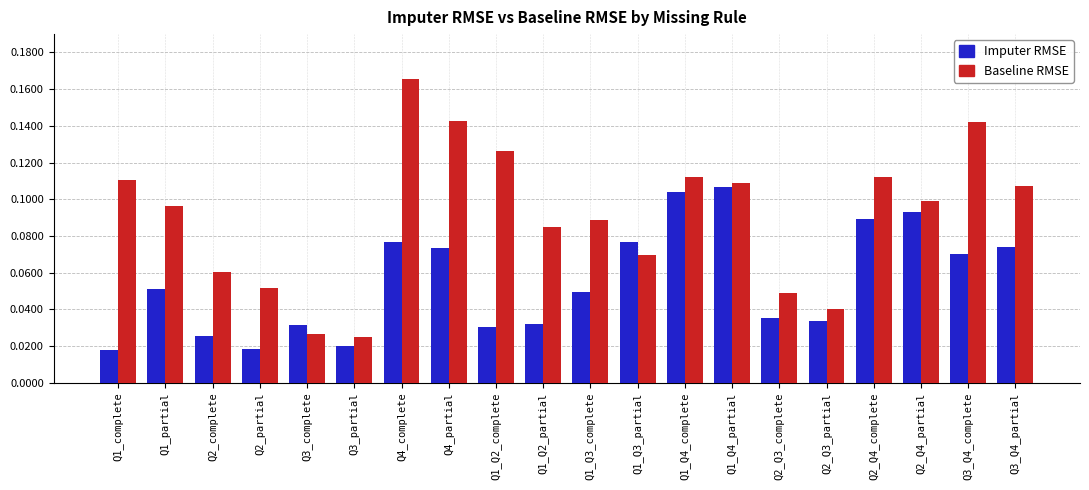

What position from the right is Q1_Q2_partial?

11